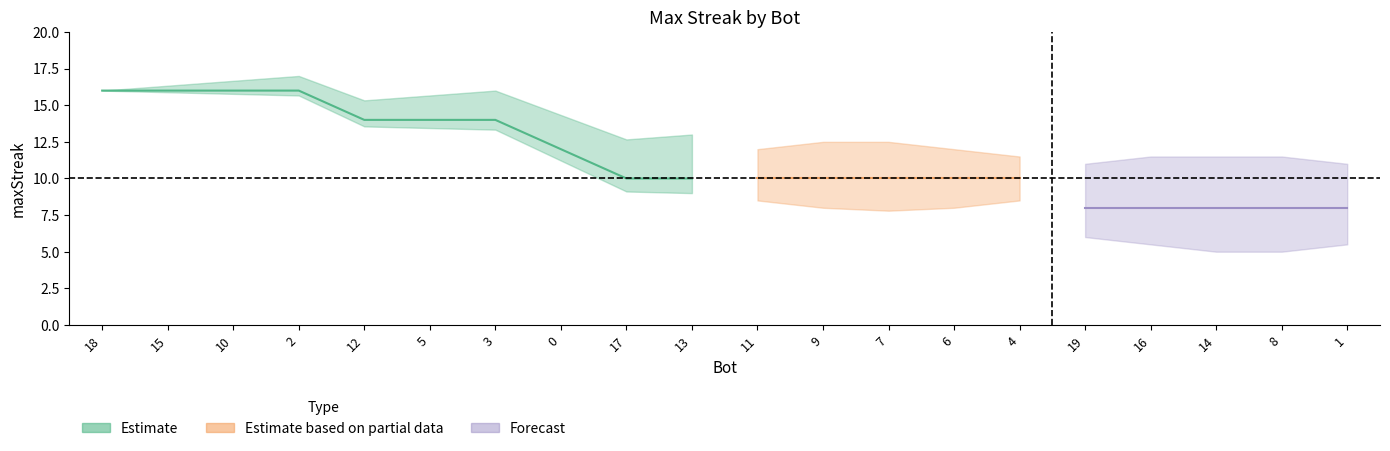

What is the difference between the maximum and minimum values?

8